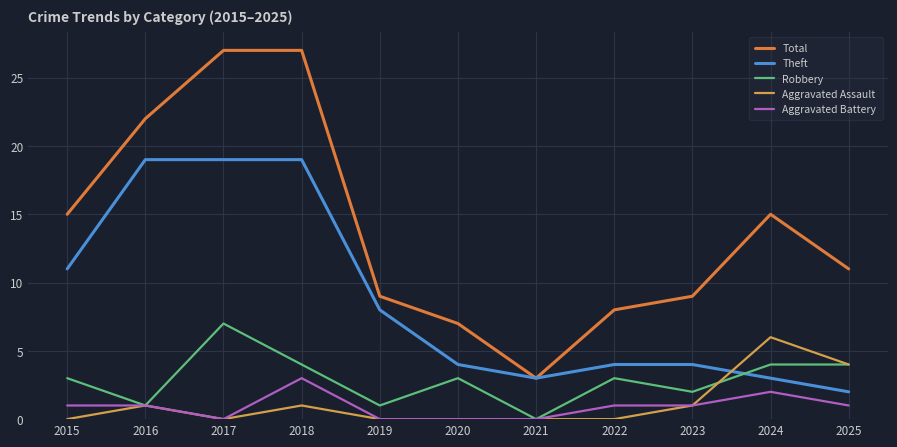

Is it true that Total equals 48 at 2017?

False